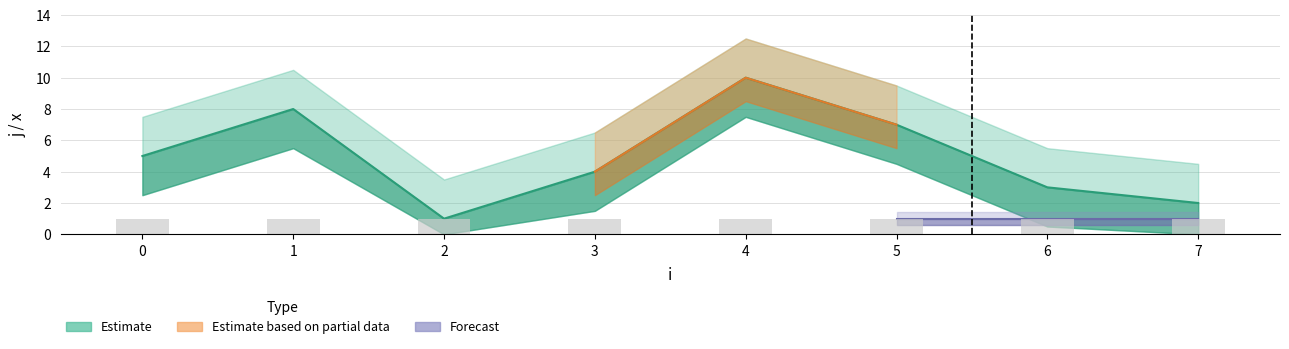

What is the difference between the values at 2 and 5?

6